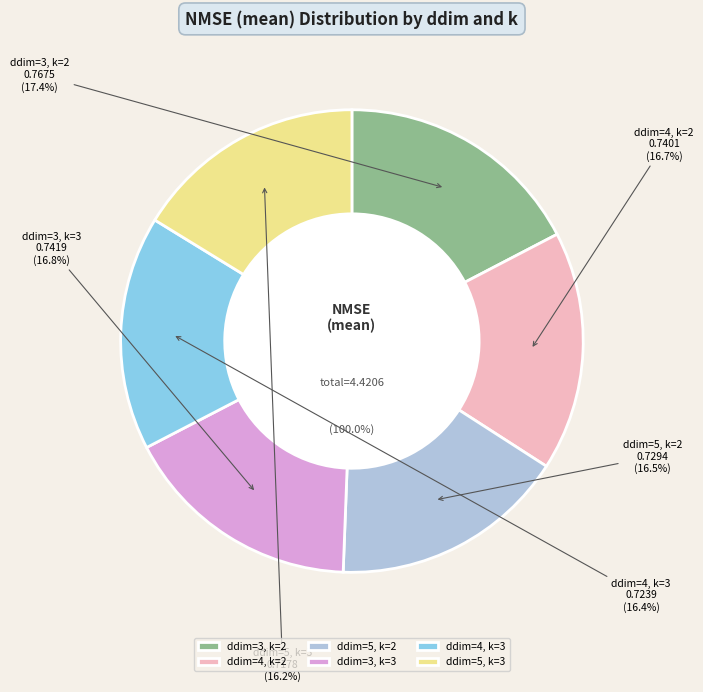

True or false: ddim=4, k=3 accounts for 16% of the total.

True